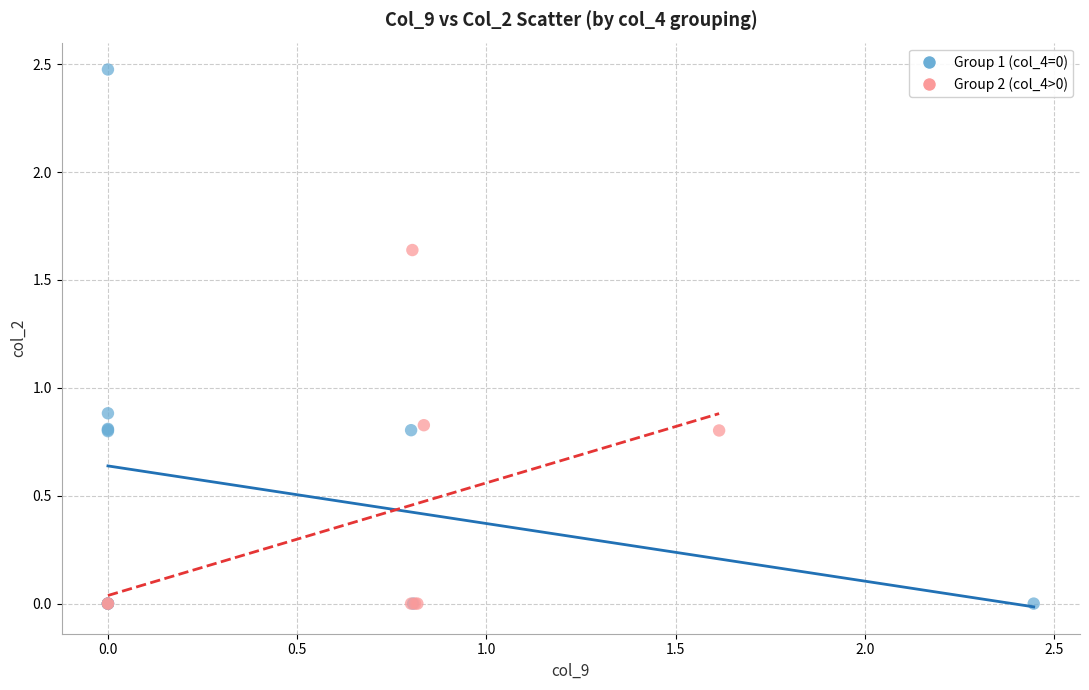

Which series contains the highest Y value?

Group 1 (col_4=0)